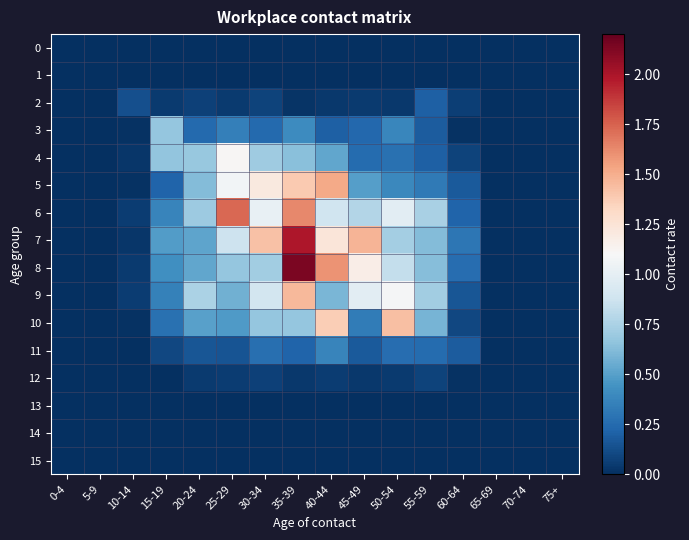

Which has a higher value, 15-19 or 25-29?

15-19